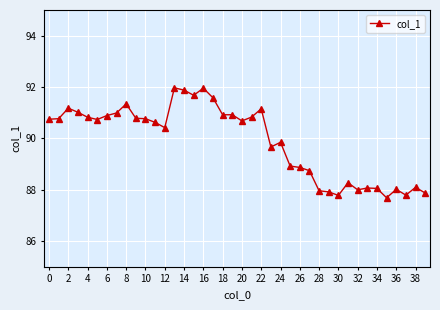

What is the minimum value shown in the chart?

87.7